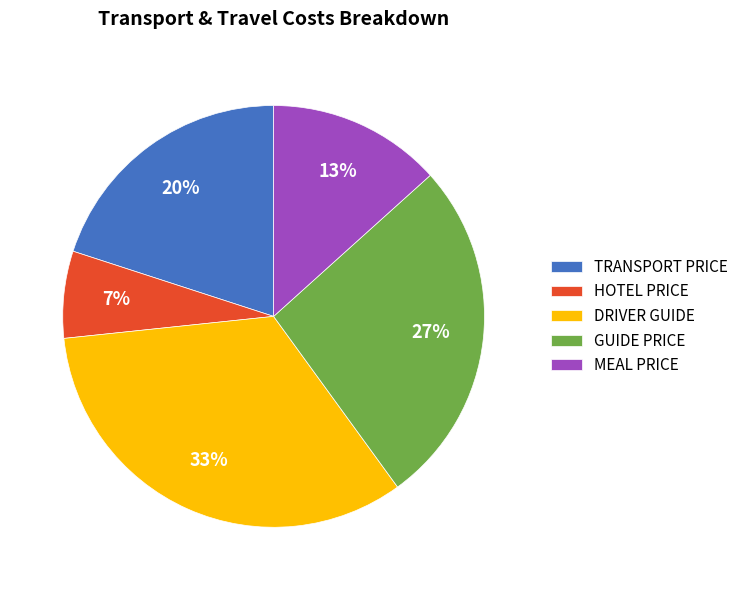

The HOTEL PRICE slice represents 1% of the pie. True or false?

False